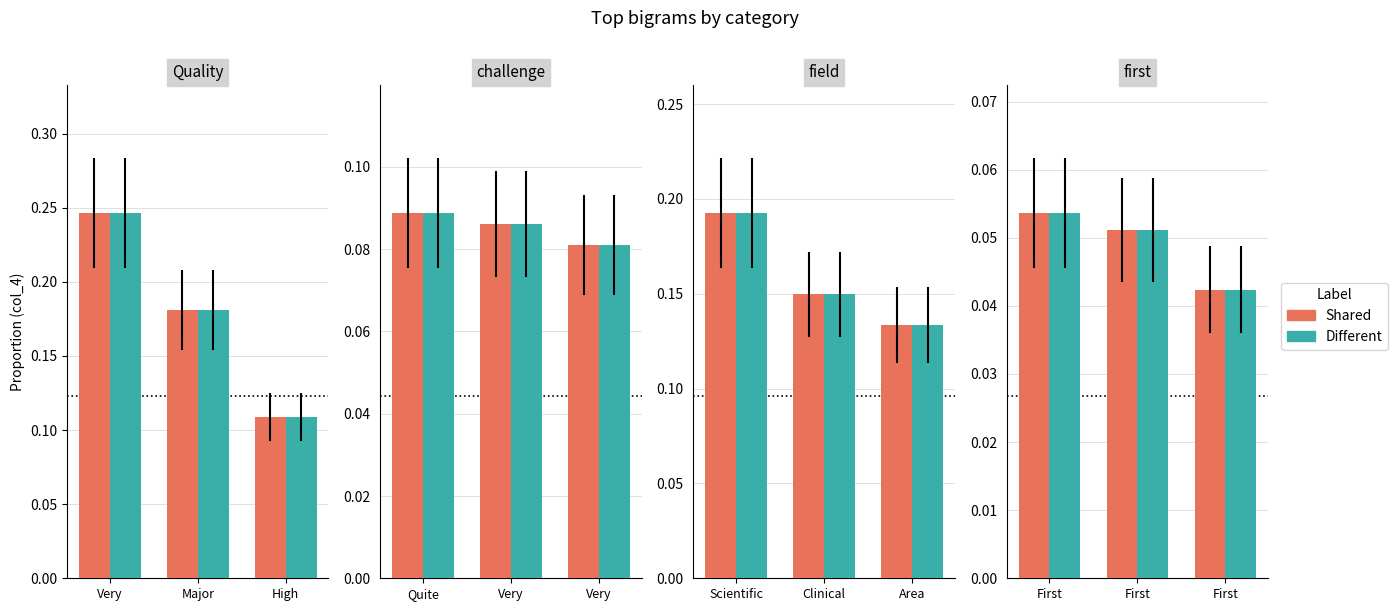

At which category does the chart reach its peak across all series?

First